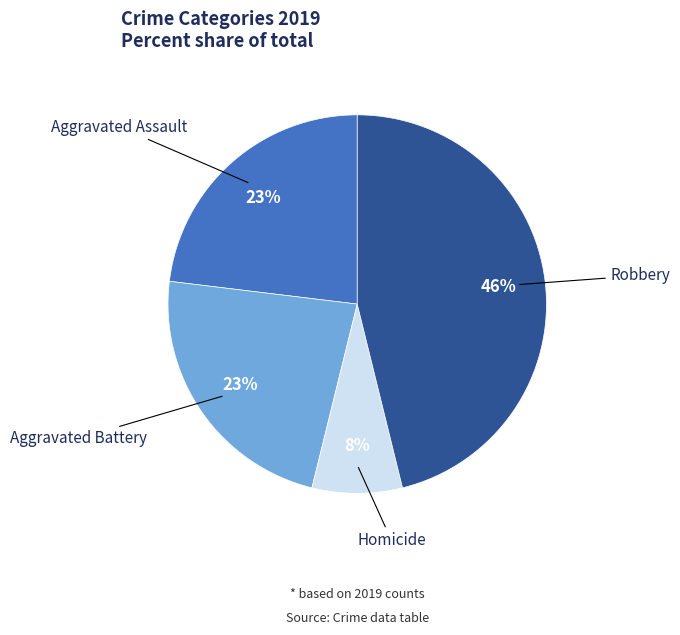

To the nearest percent, what is the difference between the largest and smallest slice percentages?

38%